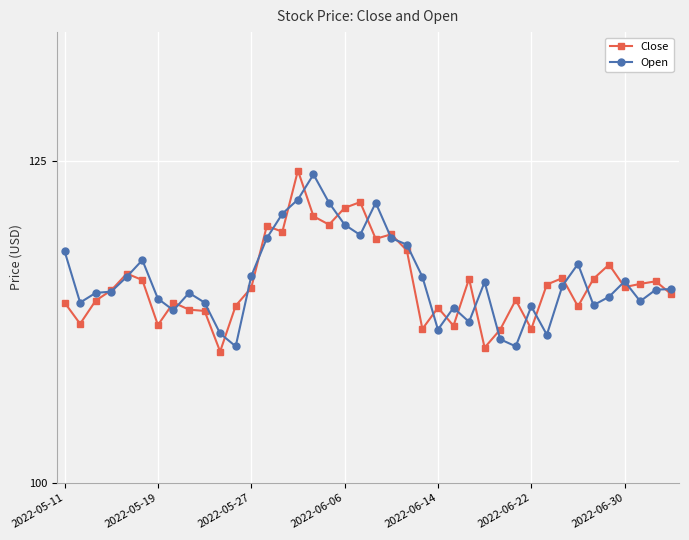

Which series ends up on top after the final intersection of Open and Close?

Open